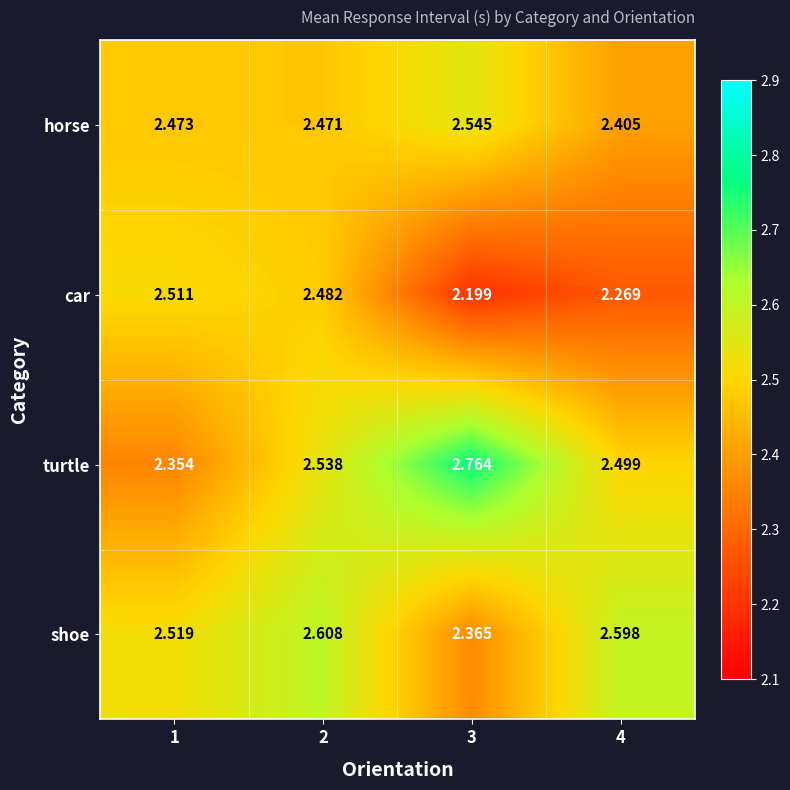

Is the value of horse at 1 greater than the value of turtle at 3?

No